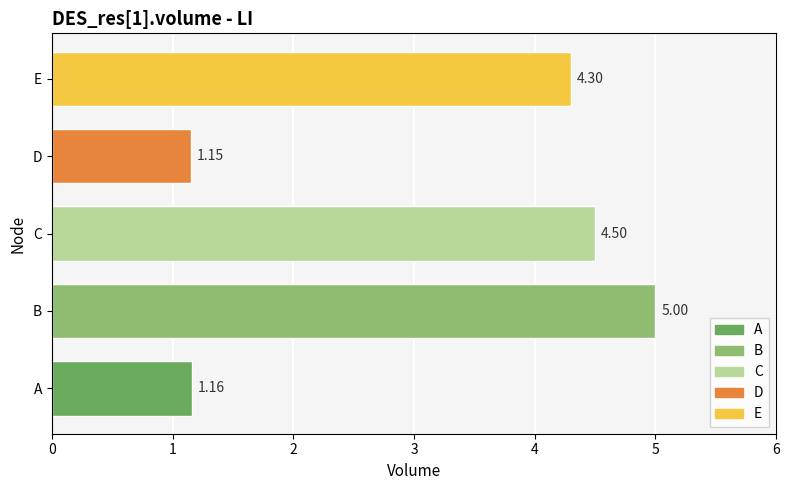

What is the difference between the second highest and minimum values?

3.3